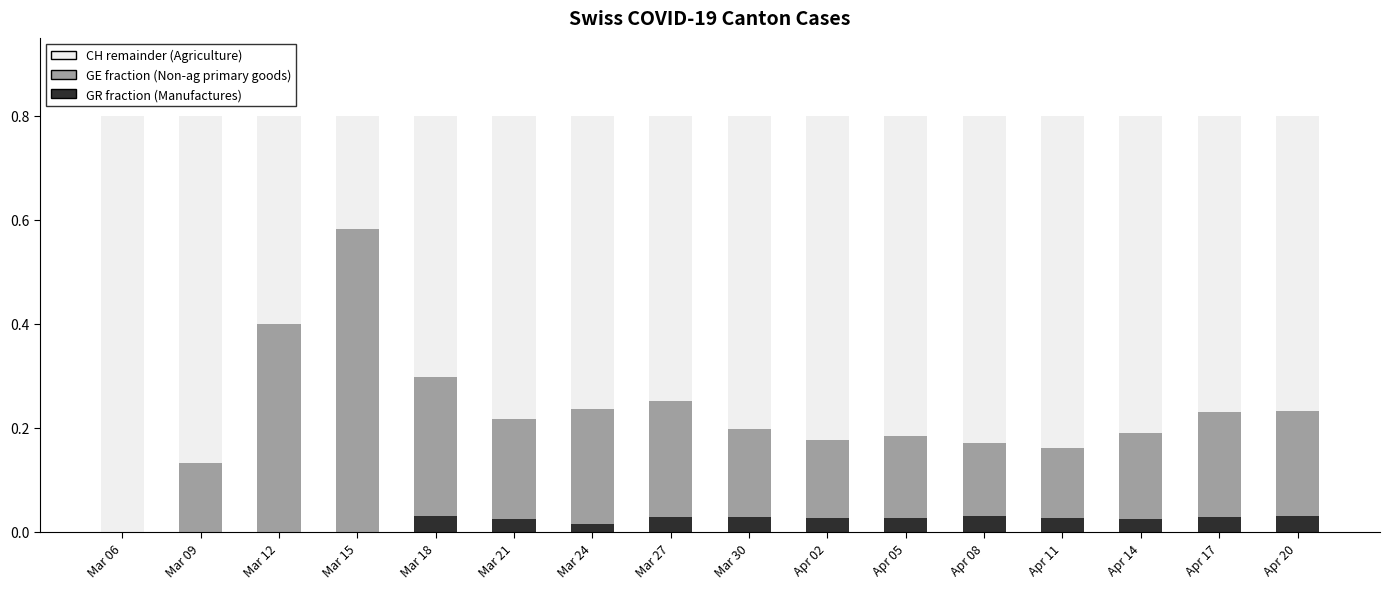

What is the total value across all series at Mar 30?

0.8